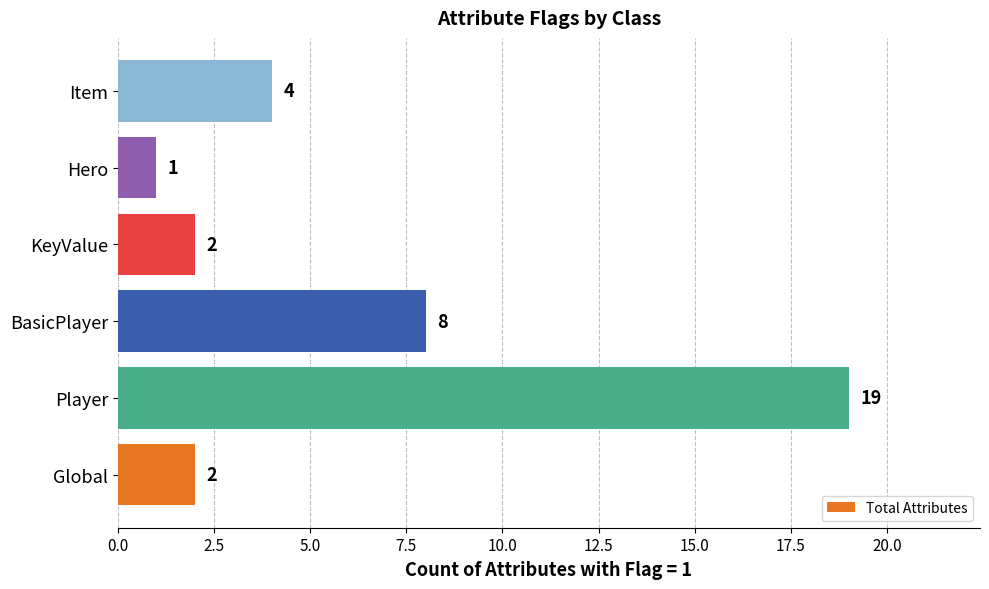

Count the number of categories in the chart.

6